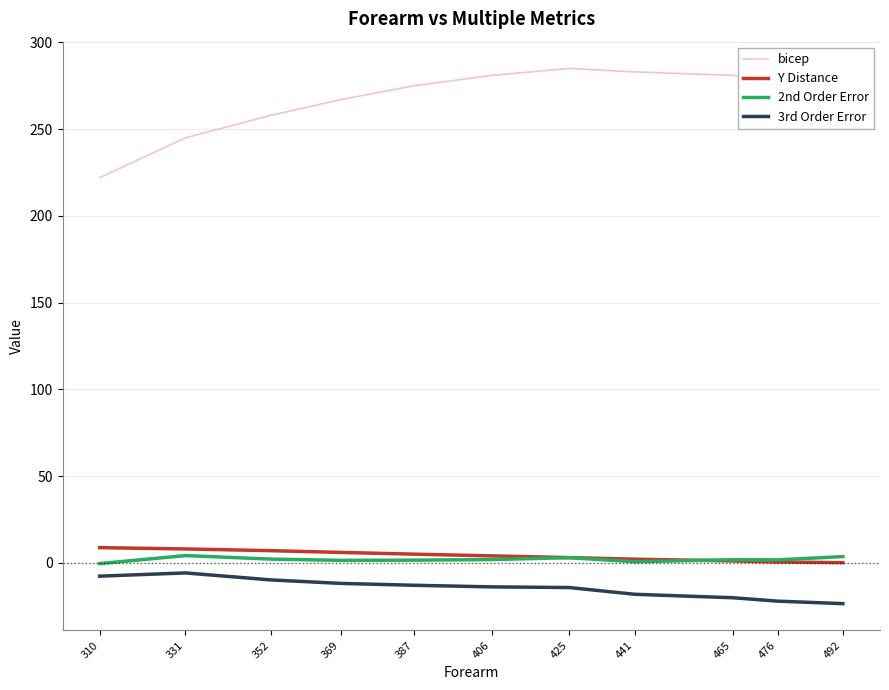

Is it true that 3rd Order Error equals -5.8 at 331?

True